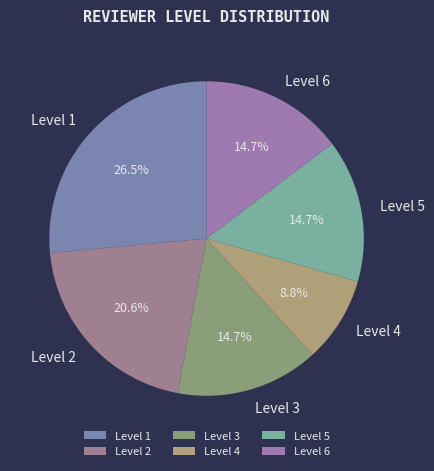

Is there a majority slice in this chart?

No